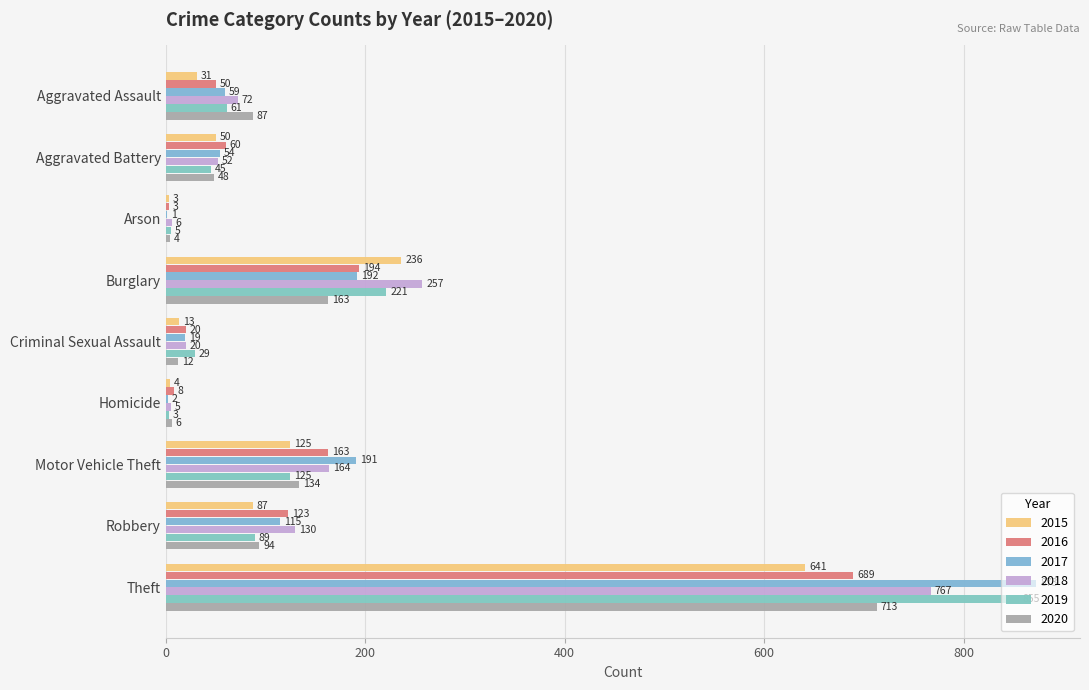

Count the number of categories in the chart.

9